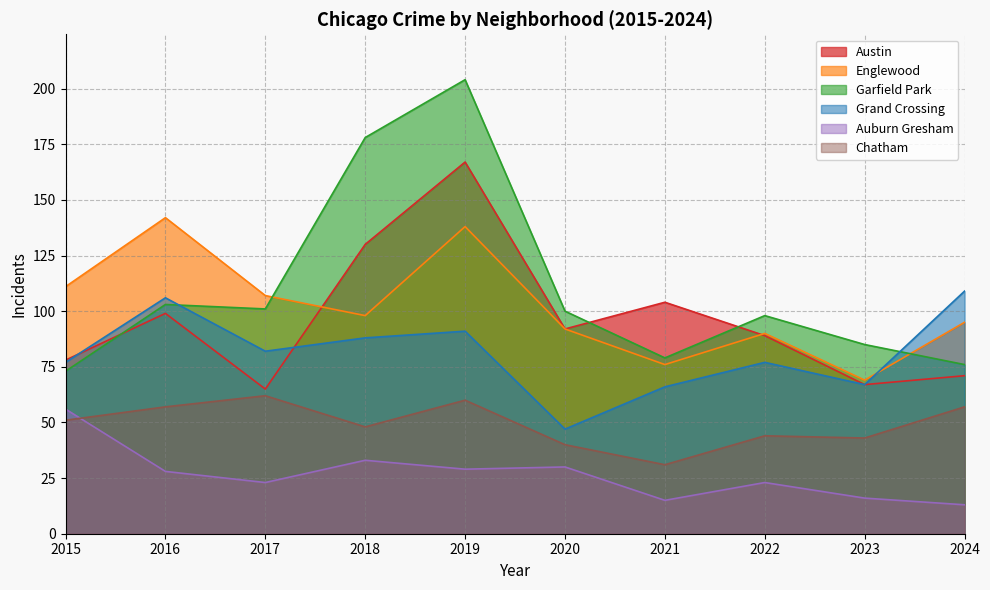

True or false: Garfield Park and Chatham cross at least once.

False